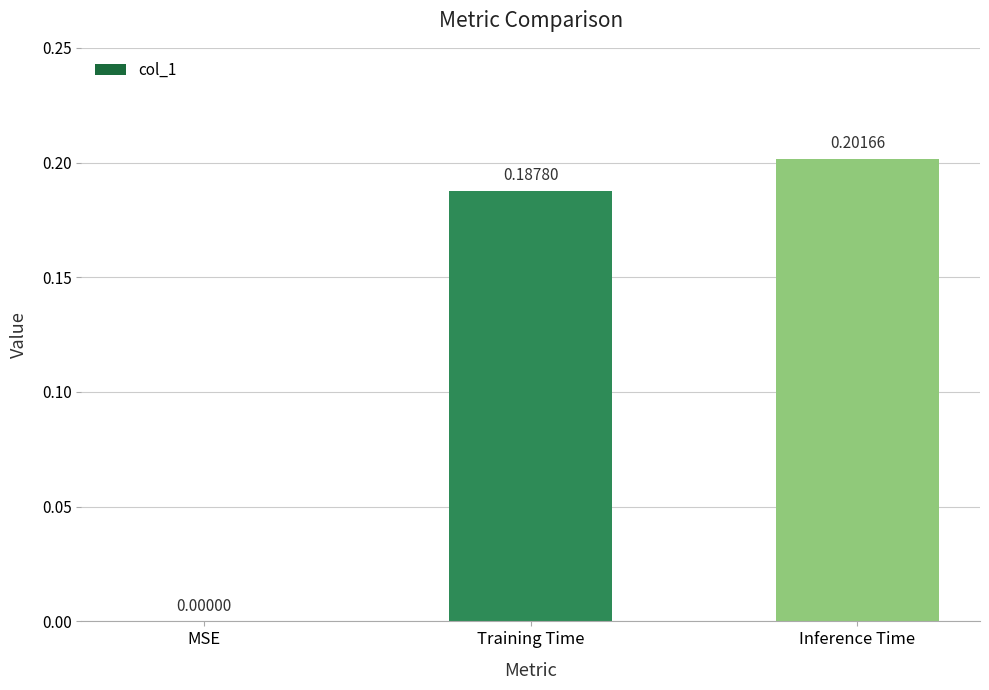

Which has a higher value, MSE or Training Time?

Training Time